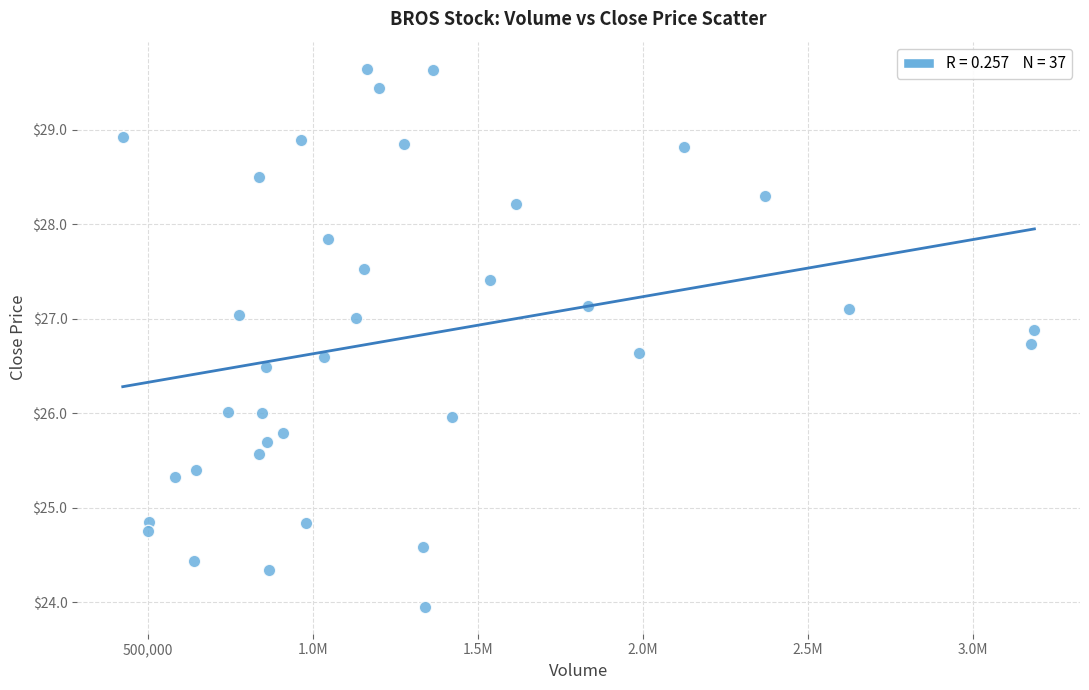

What is the range of X values (max minus min)?

2763600.0